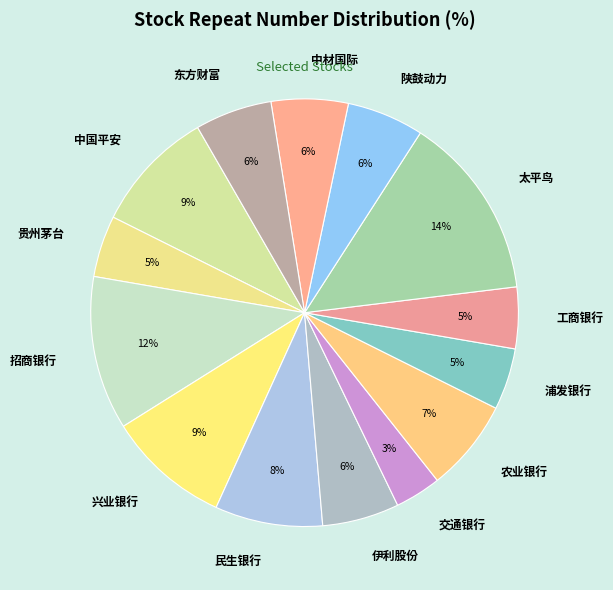

Count the number of slices in the pie.

14